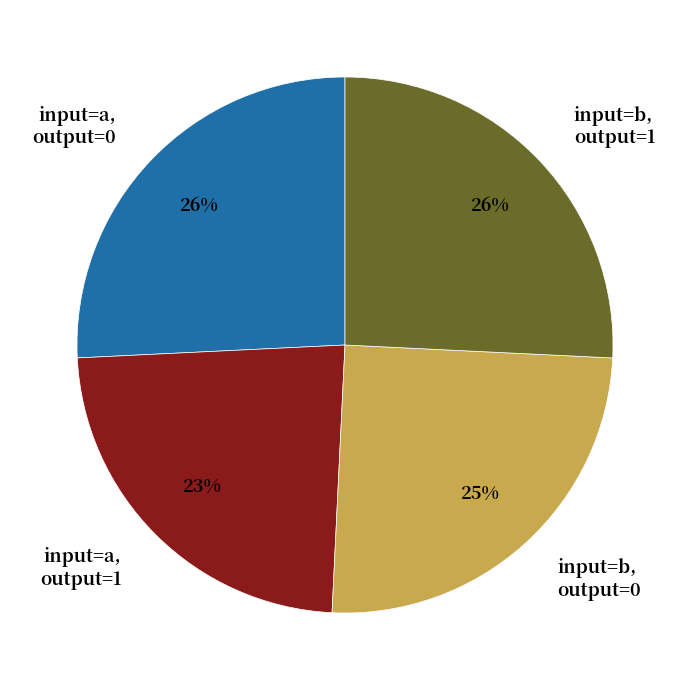

Is it true that input=a, output=1 is 23% of the pie?

True